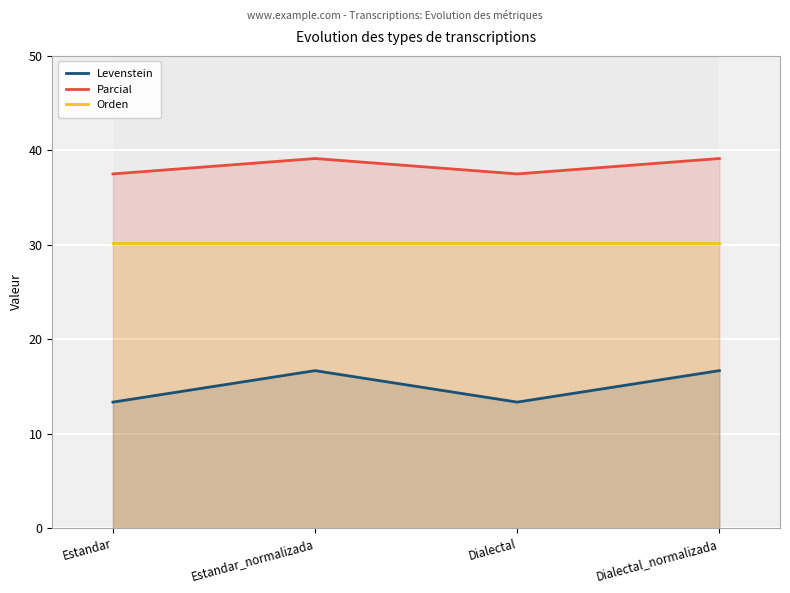

How many data points in Parcial are above 39?

2